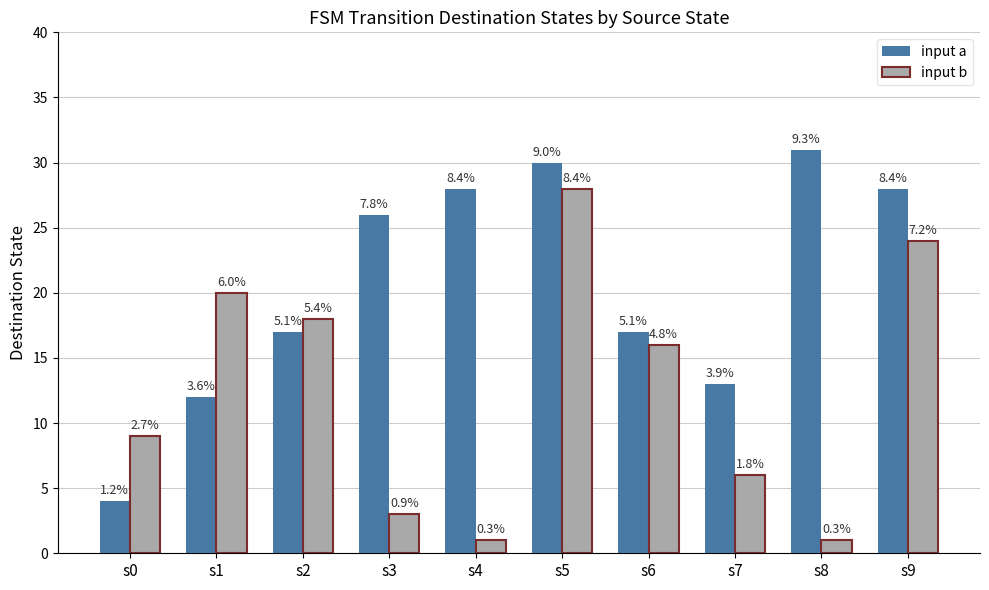

The input b series shows 1 at s8. True or false?

True